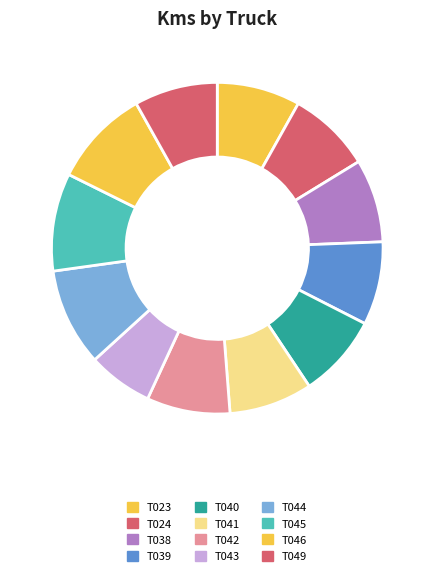

Count the number of slices in the pie.

12